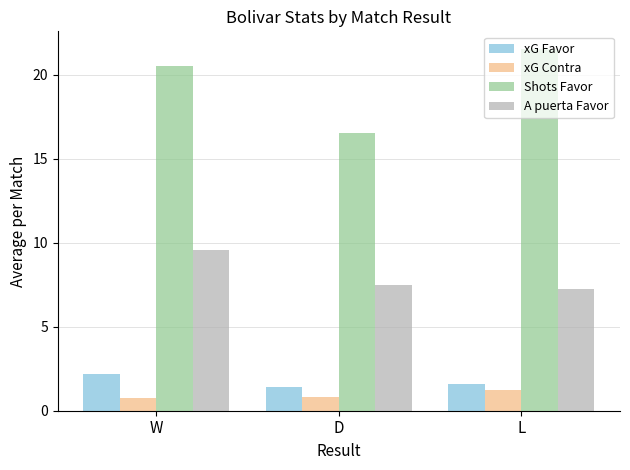

Is the value of Shots Favor at W greater than the value of A puerta Favor at L?

Yes